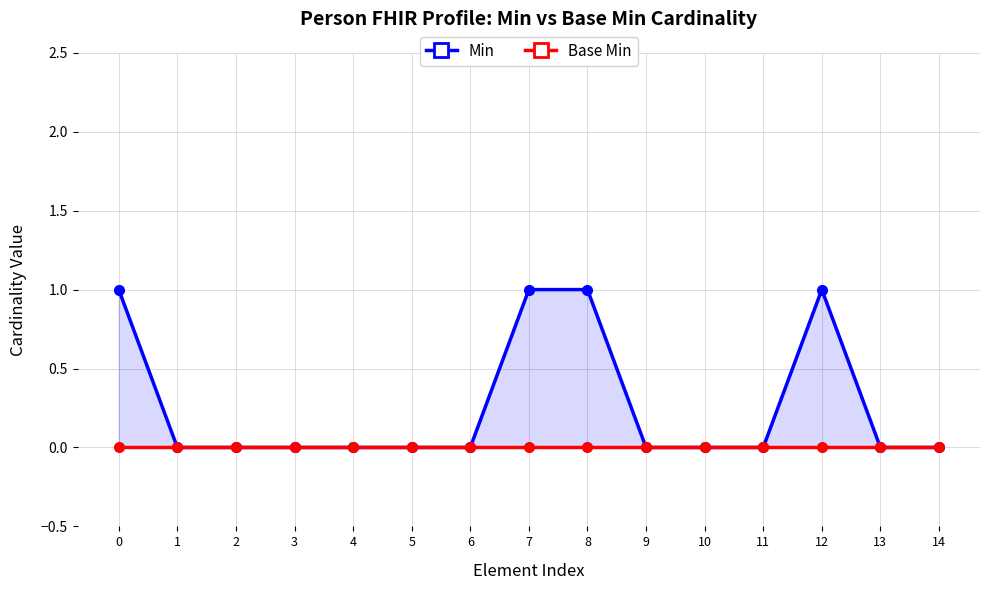

True or false: Base Min and Min intersect in this chart.

False